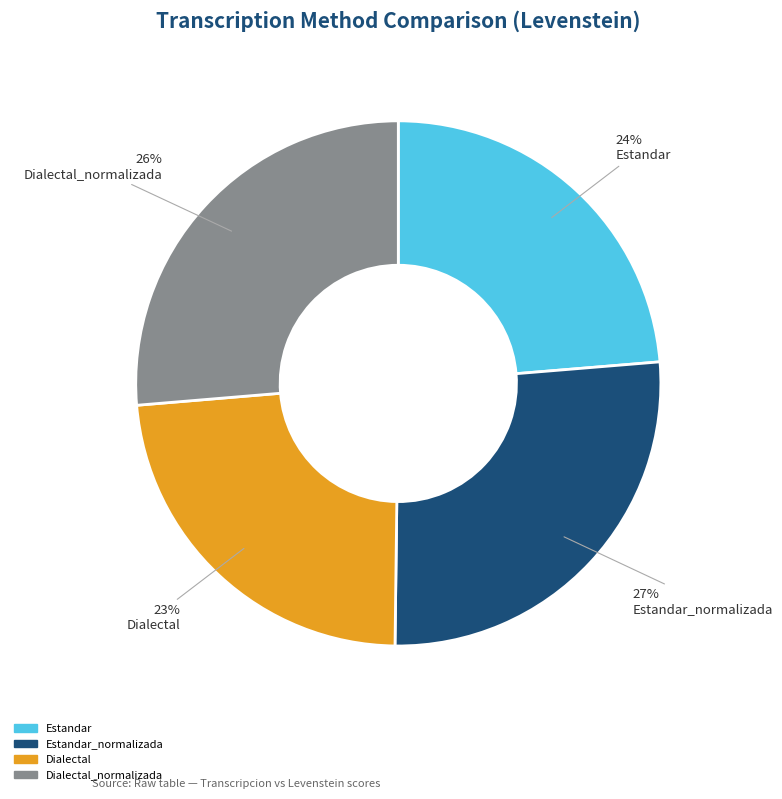

Does any single category account for the majority?

No